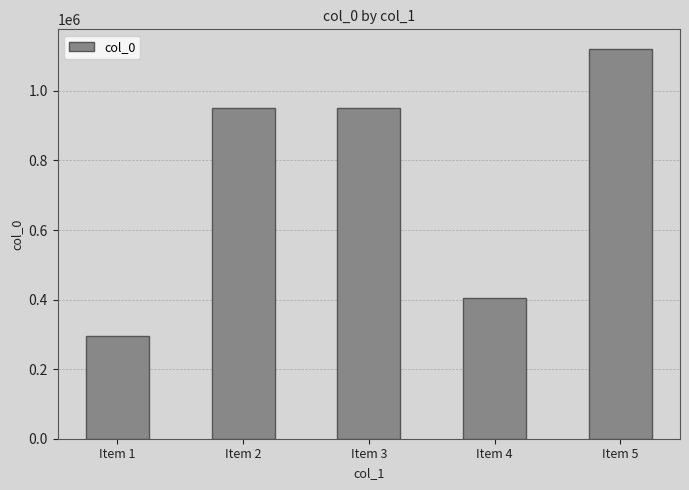

What is the sum of all values?

3720285